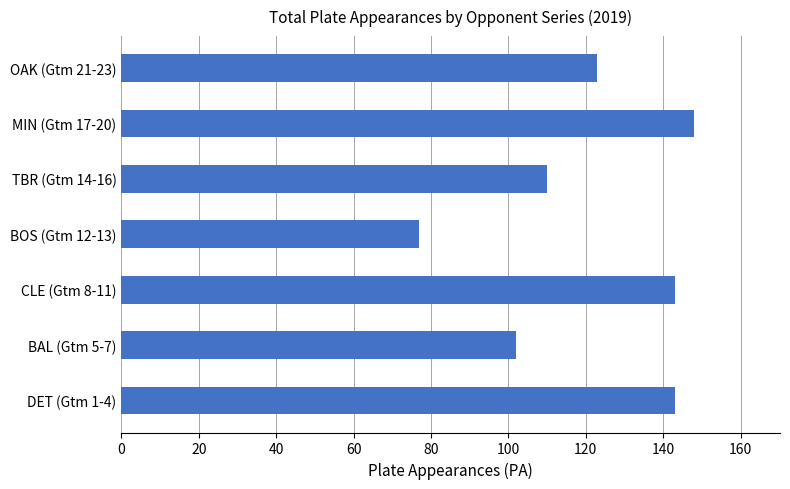

Are the bars horizontal?

Yes